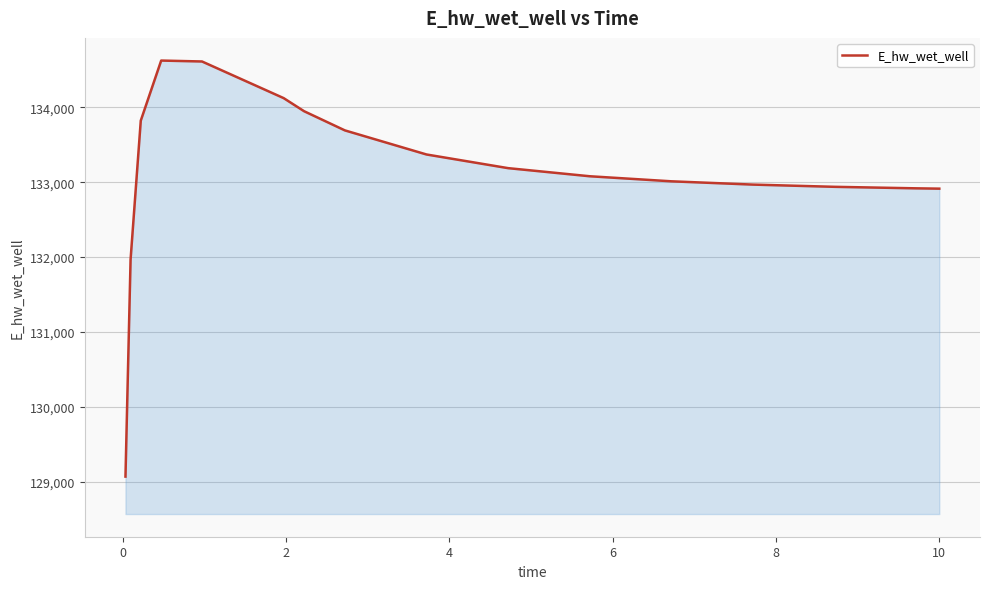

Does the chart have visible grid lines?

Yes